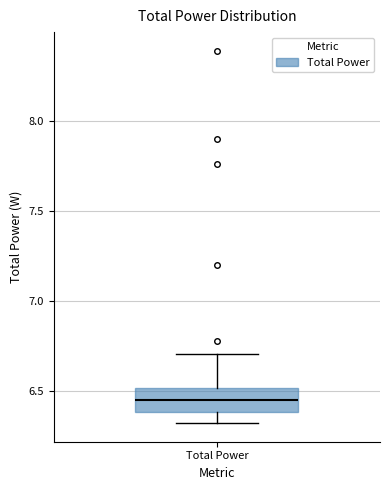

Read this box plot against the y-axis: the position of the median line, the range covered by the box, and the ends of both whiskers. The values are not printed on the chart, so give them approximately, as read against the axis.

median 6.45, box 6.40 to 6.50, whiskers 6.30 to 6.70